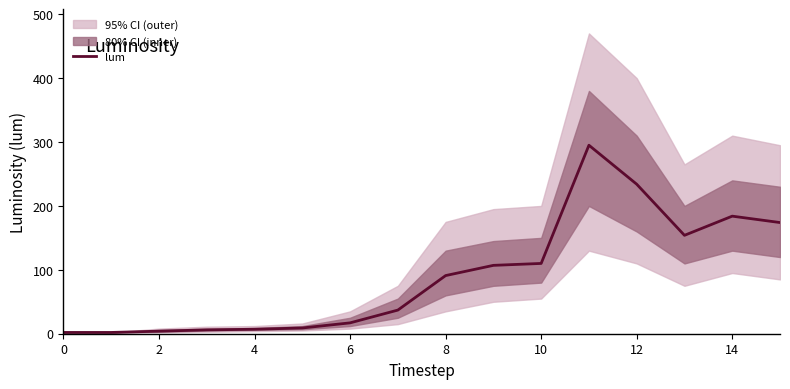

The value of lum at 8 is 142. True or false?

False